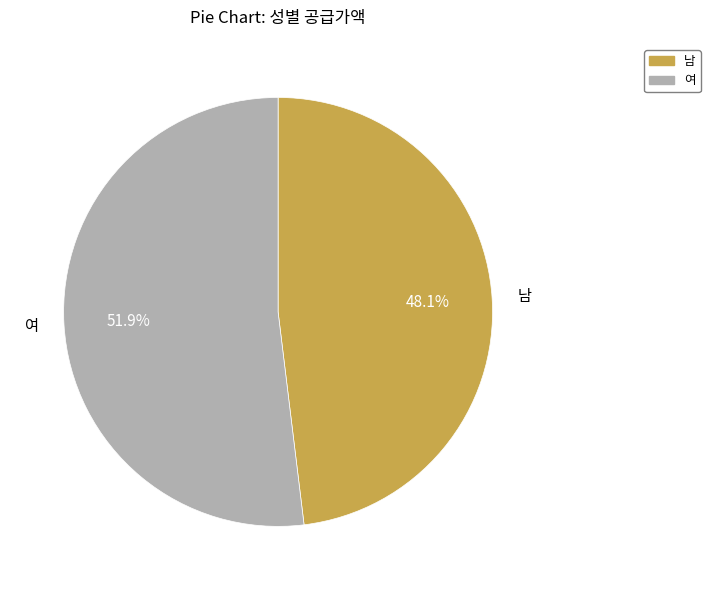

Does 여 account for over 50% of the chart?

Yes